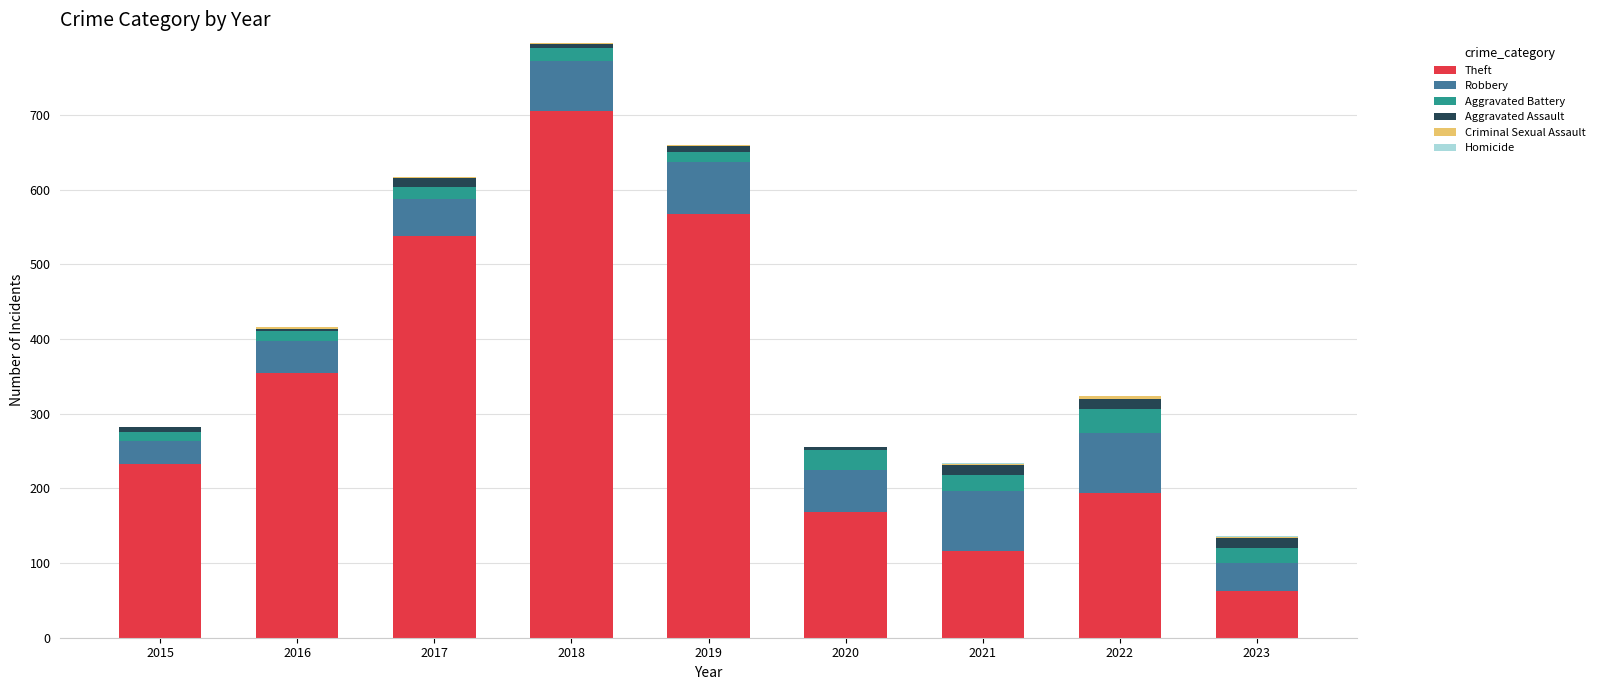

At which category is the sum across all series the highest?

2018